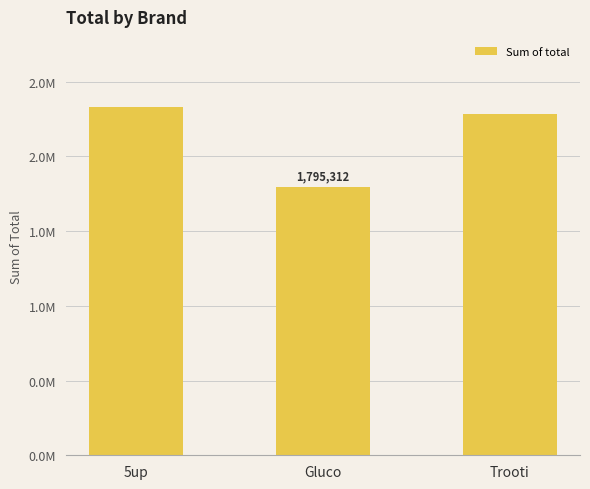

List the labels in order of value, largest first.

5up, Trooti, Gluco